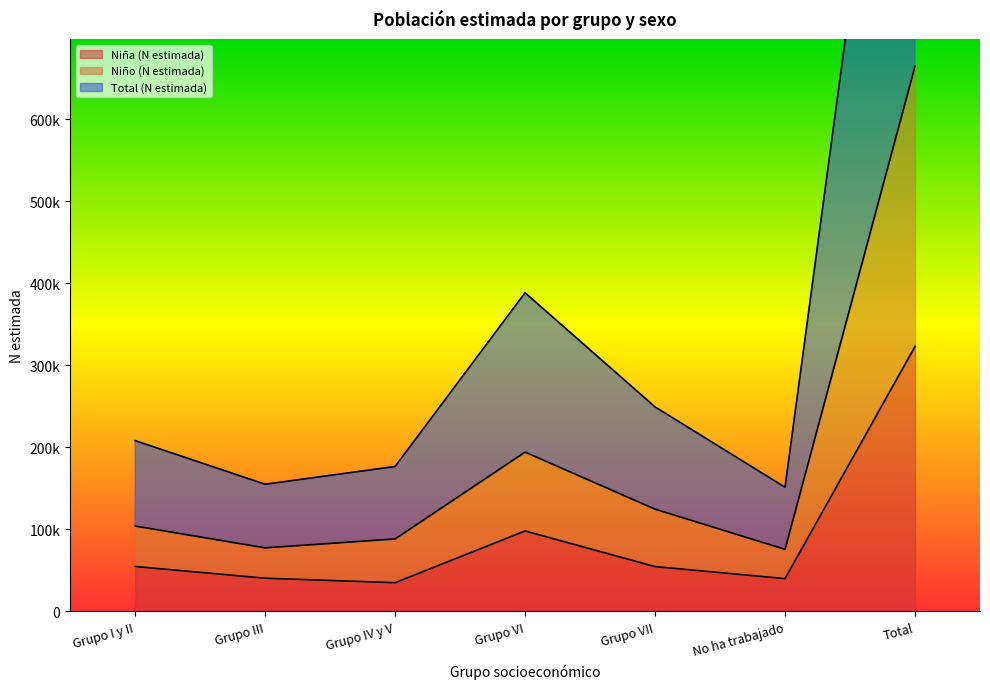

At which label is Total (N estimada) closest to 370256?

Grupo VI